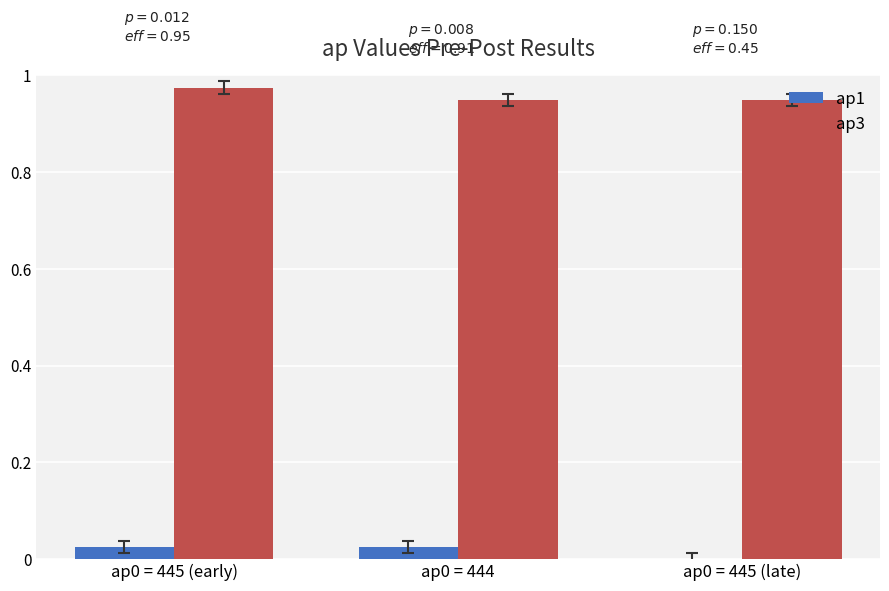

Is the value of ap1 at ap0 = 445 (late) greater than the value of ap3 at ap0 = 445 (late)?

No